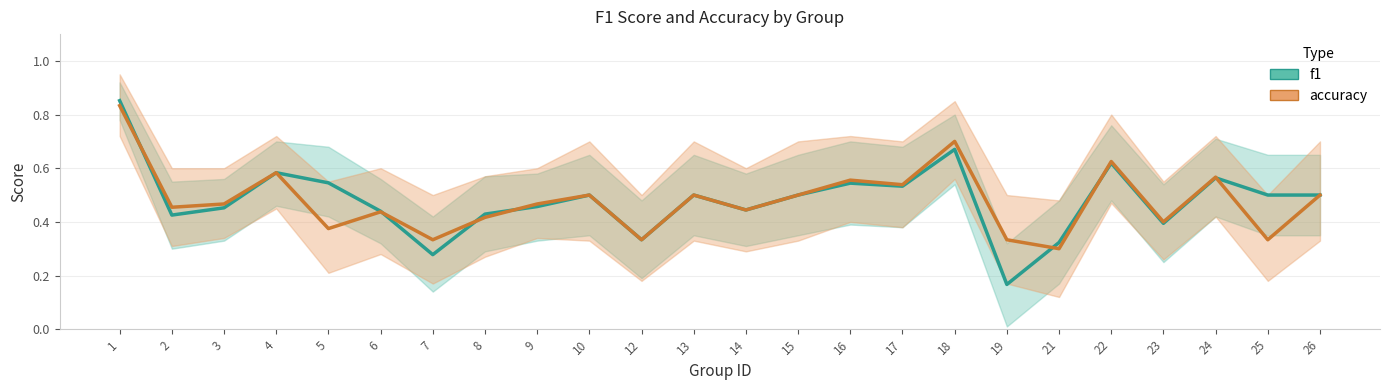

True or false: accuracy has a value of 0.6 at 22.

True